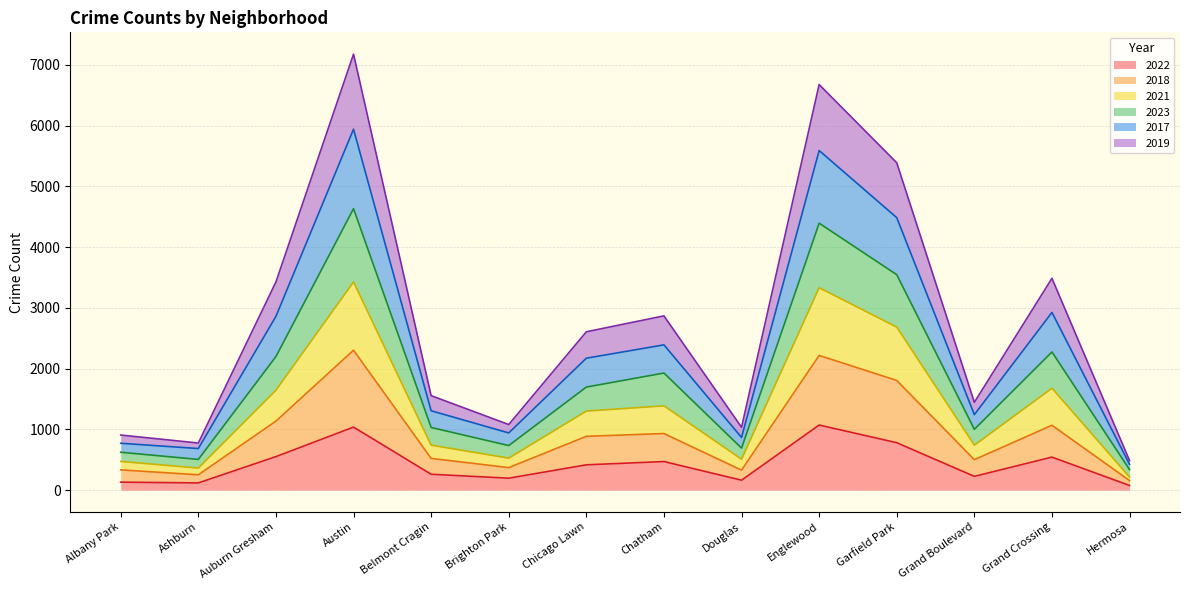

Between Brighton Park and Englewood, which is larger?

Englewood